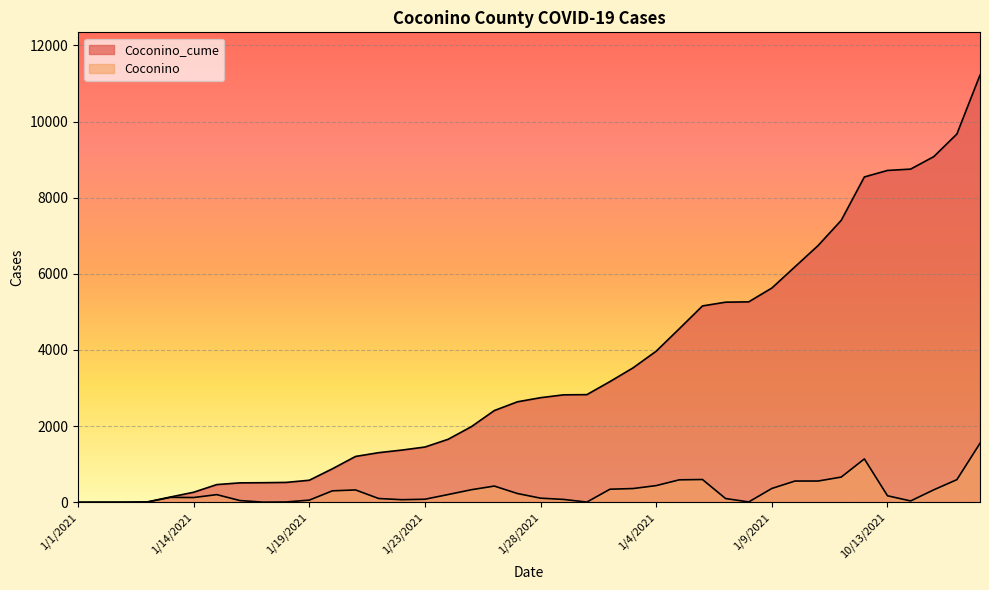

Is the value of Coconino_cume at 1/14/2021 greater than the value of Coconino at 1/12/2021?

Yes